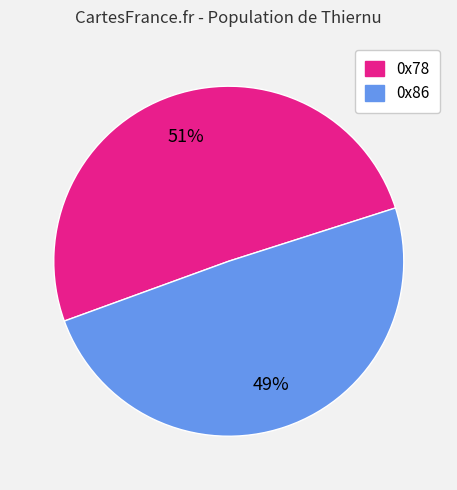

To the nearest percent, what is the average slice percentage?

50%